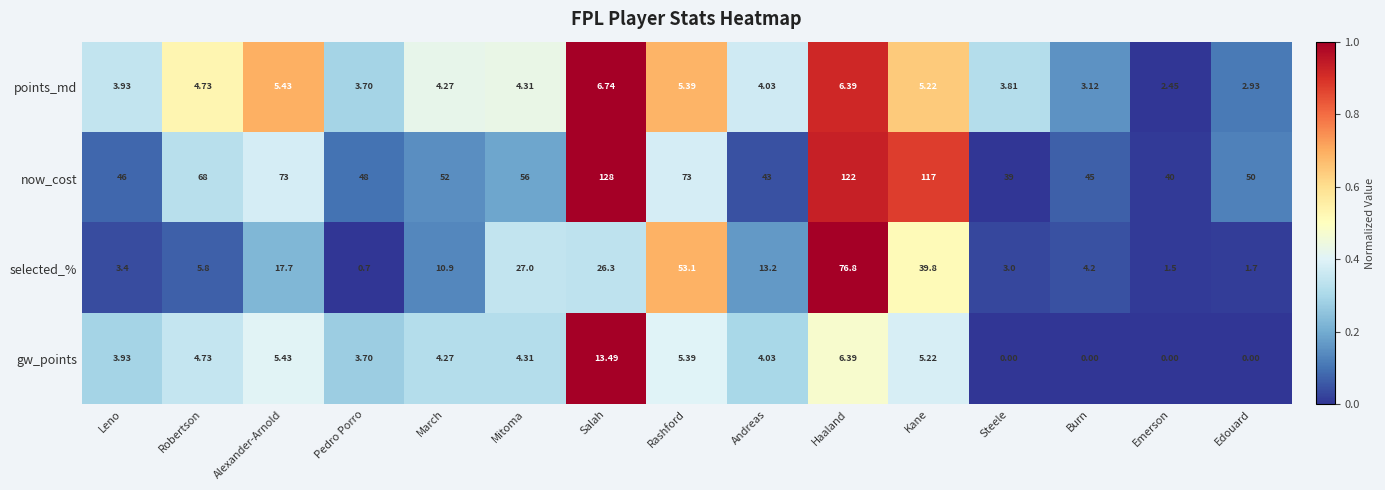

Which category has the highest value across all series?

Salah